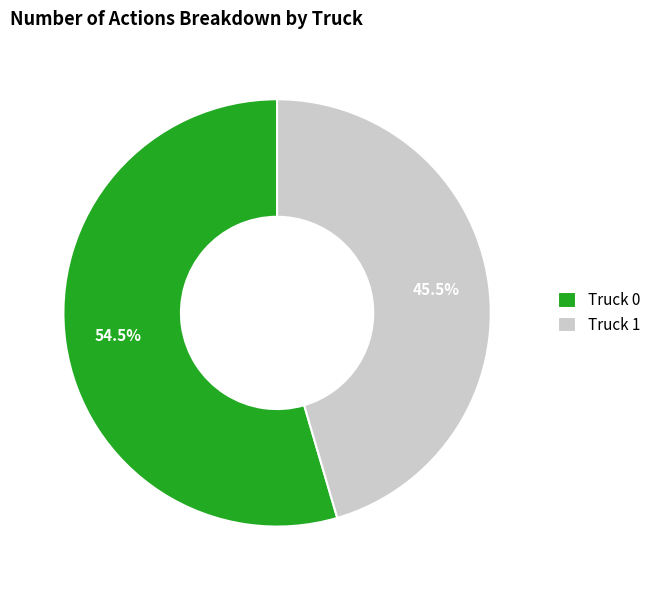

True or false: Truck 1 accounts for 53% of the total.

False